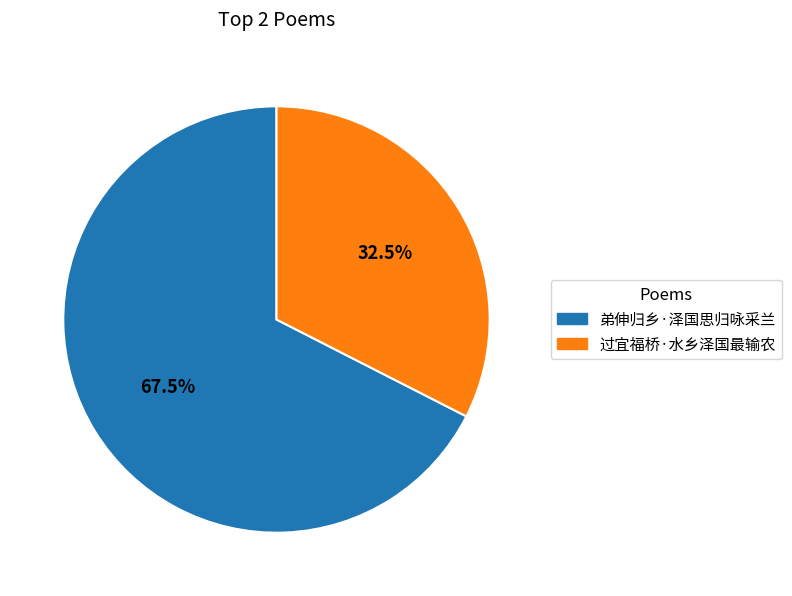

How many slices are in this pie chart?

2